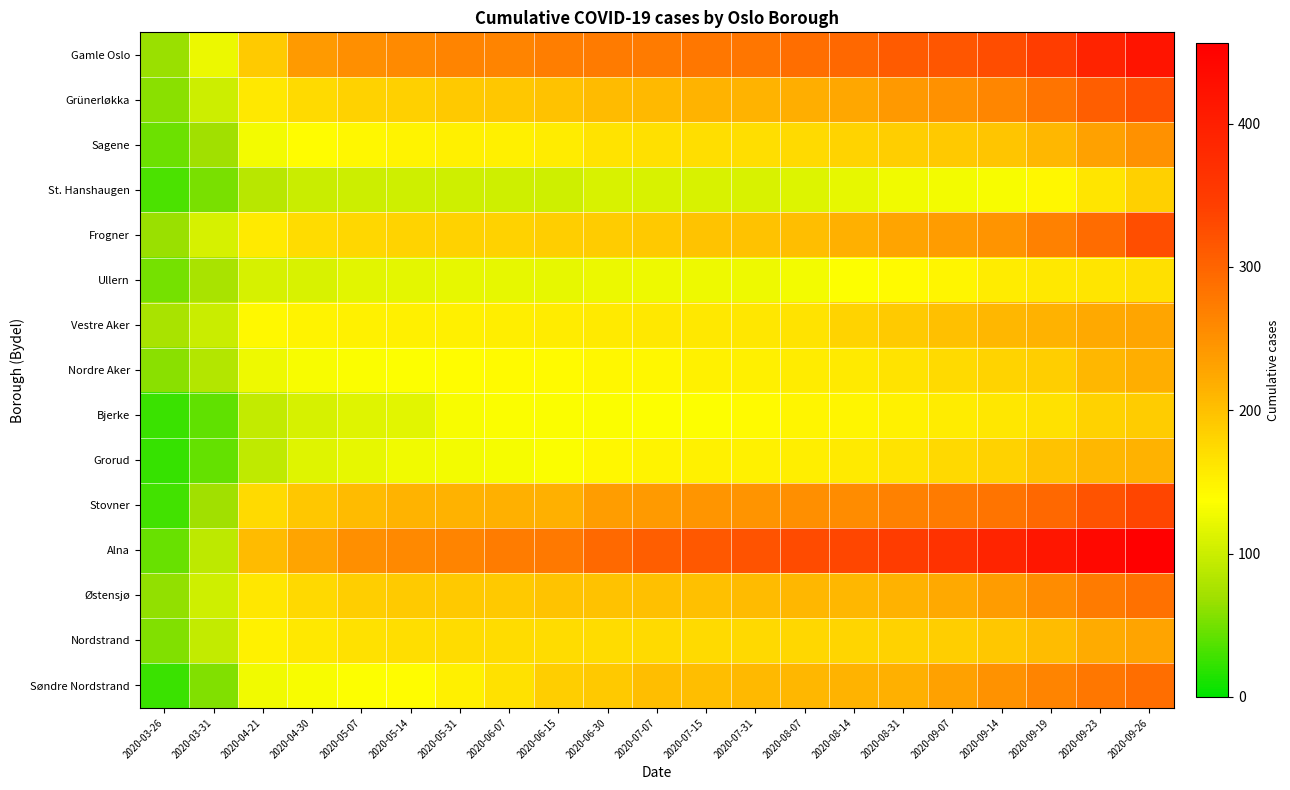

Which series has the largest range (max minus min)?

Alna